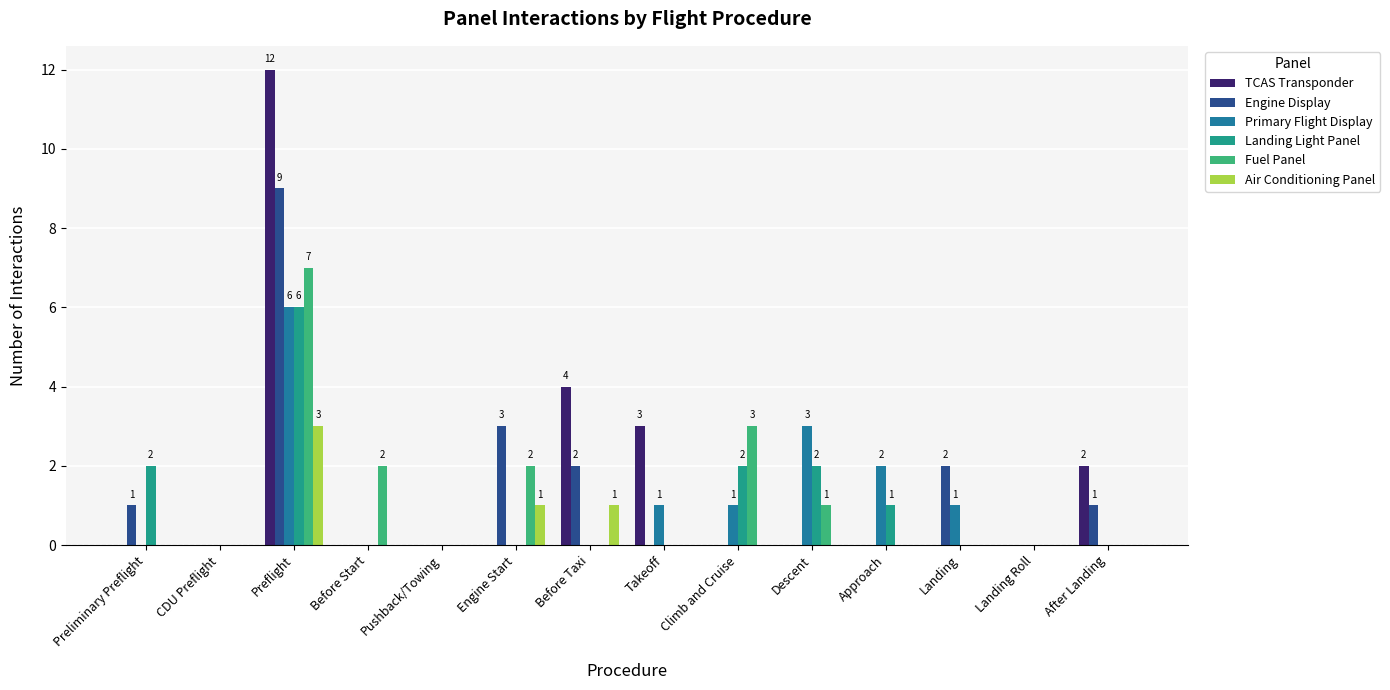

Reading left to right, extract all data points from this chart.

TCAS Transponder: Preliminary Preflight=0	CDU Preflight=0	Preflight=12	Before Start=0	Pushback/Towing=0	Engine Start=0	Before Taxi=4	Takeoff=3	Climb and Cruise=0	Descent=0	Approach=0	Landing=0	Landing Roll=0	After Landing=2
Engine Display: Preliminary Preflight=1	CDU Preflight=0	Preflight=9	Before Start=0	Pushback/Towing=0	Engine Start=3	Before Taxi=2	Takeoff=0	Climb and Cruise=0	Descent=0	Approach=0	Landing=2	Landing Roll=0	After Landing=1
Primary Flight Display: Preliminary Preflight=0	CDU Preflight=0	Preflight=6	Before Start=0	Pushback/Towing=0	Engine Start=0	Before Taxi=0	Takeoff=1	Climb and Cruise=1	Descent=3	Approach=2	Landing=1	Landing Roll=0	After Landing=0
Landing Light Panel: Preliminary Preflight=2	CDU Preflight=0	Preflight=6	Before Start=0	Pushback/Towing=0	Engine Start=0	Before Taxi=0	Takeoff=0	Climb and Cruise=2	Descent=2	Approach=1	Landing=0	Landing Roll=0	After Landing=0
Fuel Panel: Preliminary Preflight=0	CDU Preflight=0	Preflight=7	Before Start=2	Pushback/Towing=0	Engine Start=2	Before Taxi=0	Takeoff=0	Climb and Cruise=3	Descent=1	Approach=0	Landing=0	Landing Roll=0	After Landing=0
Air Conditioning Panel: Preliminary Preflight=0	CDU Preflight=0	Preflight=3	Before Start=0	Pushback/Towing=0	Engine Start=1	Before Taxi=1	Takeoff=0	Climb and Cruise=0	Descent=0	Approach=0	Landing=0	Landing Roll=0	After Landing=0